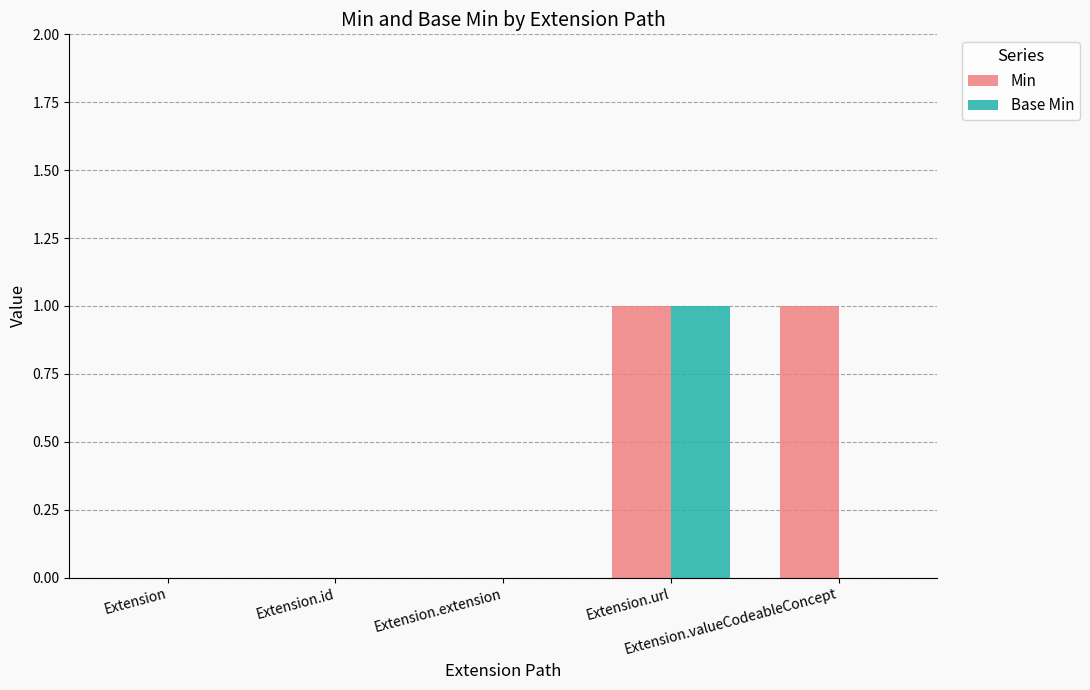

Which series has the largest total across all categories?

Min